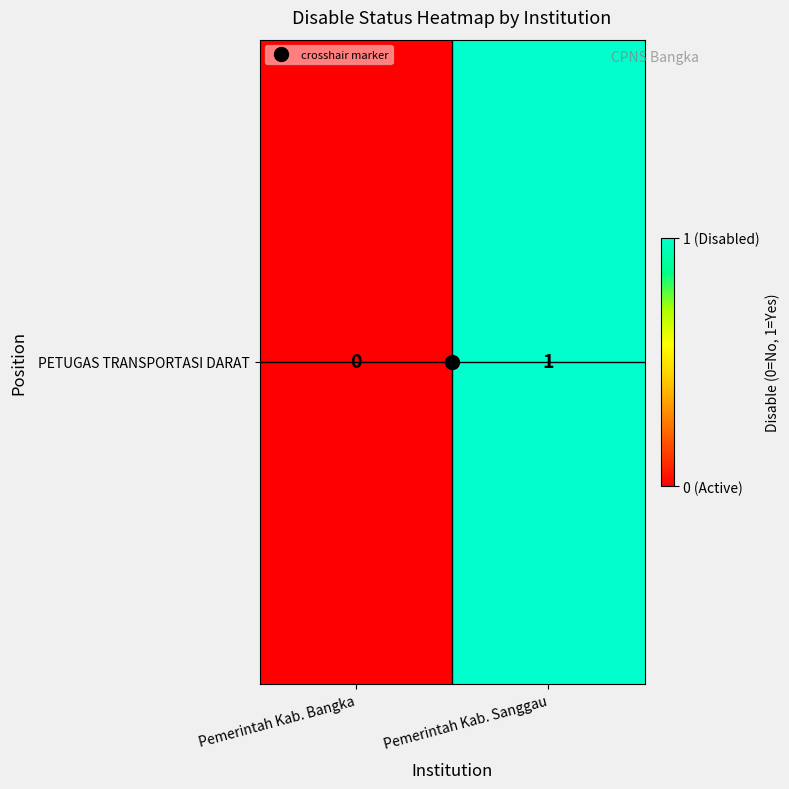

The chart shows a value of 0 at Pemerintah Kab. Sanggau. True or false?

False